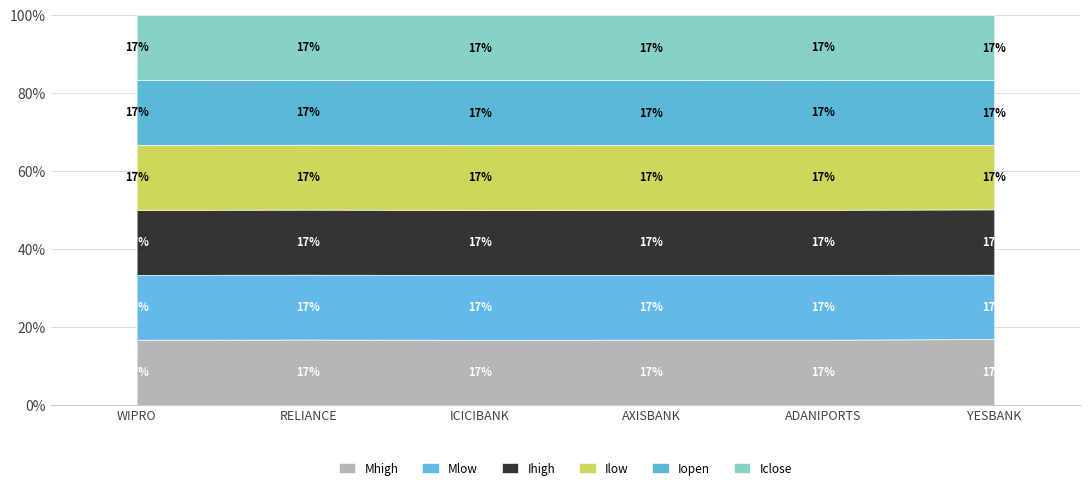

Which series has the largest total across all categories?

Mhigh